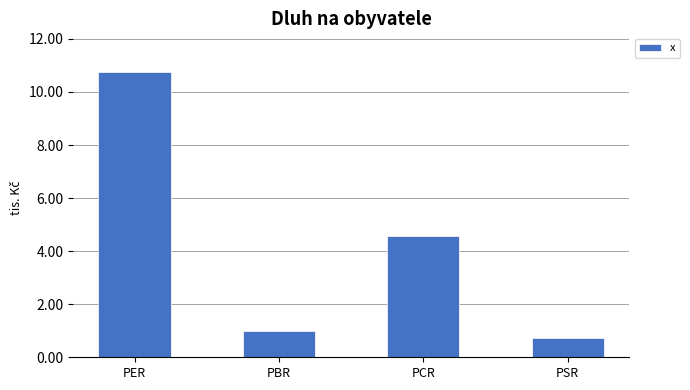

How many data points does each series have?

4